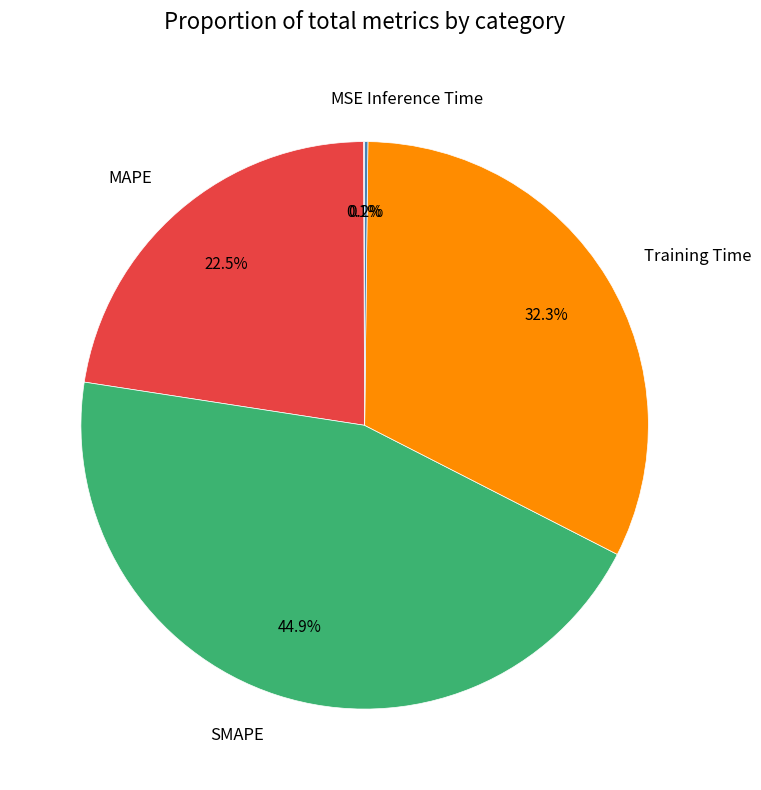

What portion of the pie excludes MAPE?

77.5%